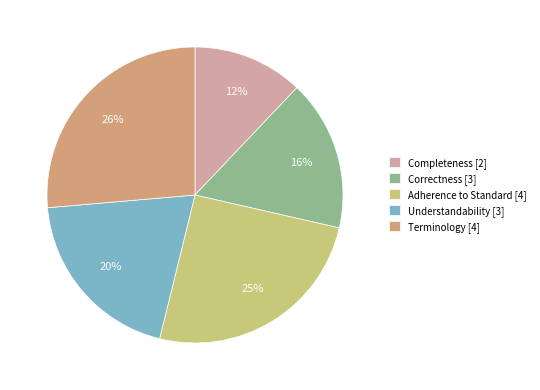

Count the number of slices in the pie.

5